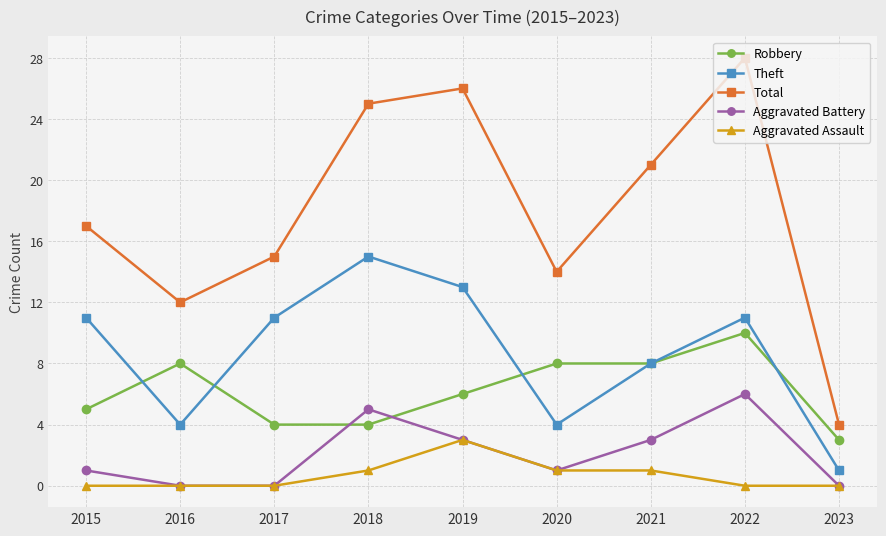

Reading left to right, transcribe all the data shown in this chart.

Robbery: 2015=5	2016=8	2017=4	2018=4	2019=6	2020=8	2021=8	2022=10	2023=3
Theft: 2015=11	2016=4	2017=11	2018=15	2019=13	2020=4	2021=8	2022=11	2023=1
Total: 2015=17	2016=12	2017=15	2018=25	2019=26	2020=14	2021=21	2022=28	2023=4
Aggravated Battery: 2015=1	2016=0	2017=0	2018=5	2019=3	2020=1	2021=3	2022=6	2023=0
Aggravated Assault: 2015=0	2016=0	2017=0	2018=1	2019=3	2020=1	2021=1	2022=0	2023=0